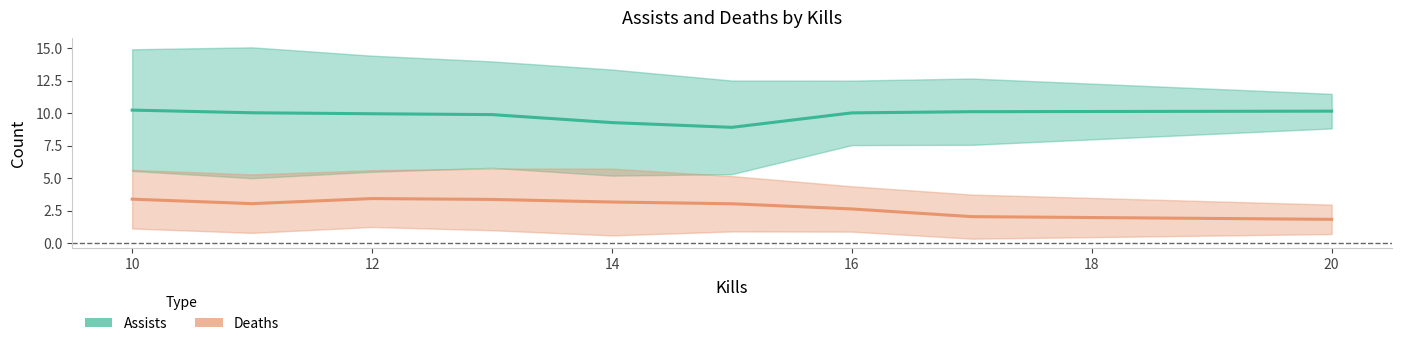

Is it true that Assists equals 17.6 at 12?

False